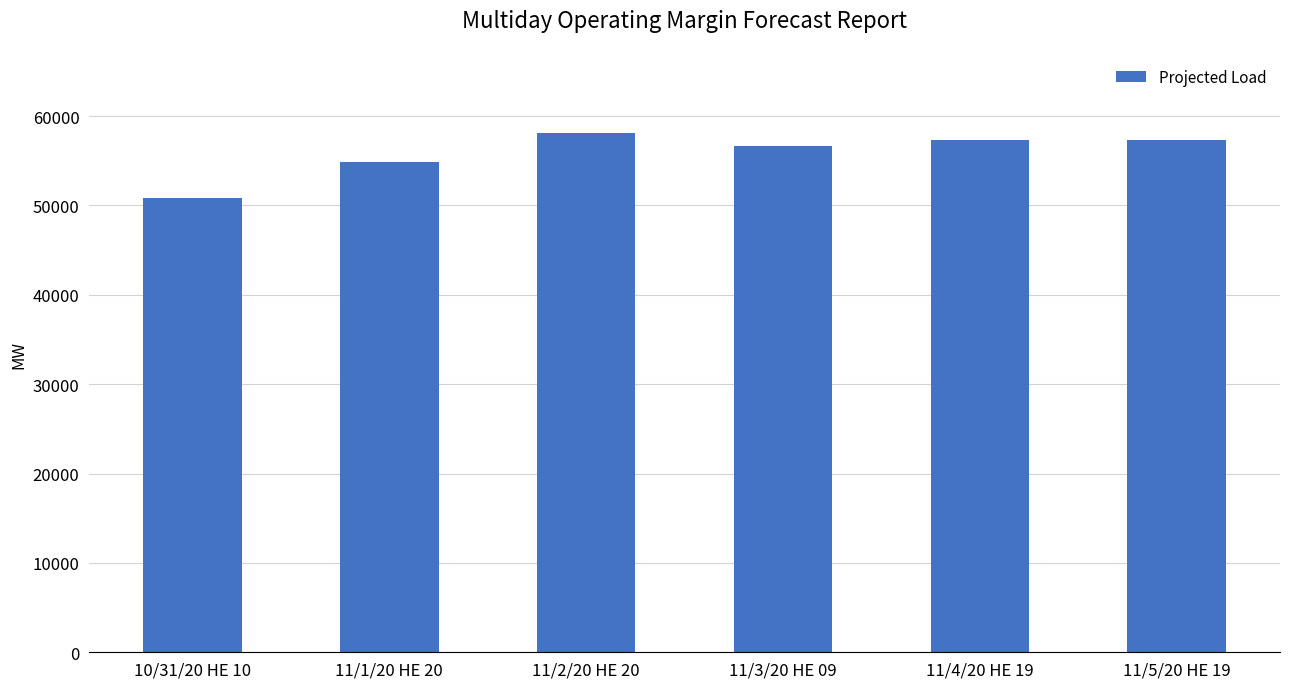

How many bars are there in total?

6